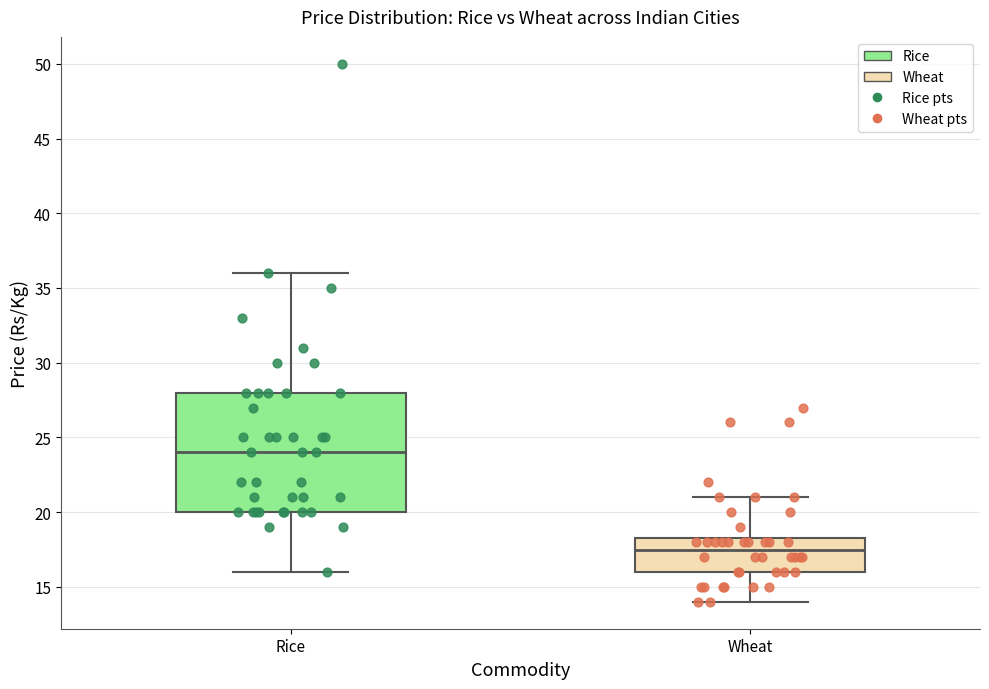

Where is the lower edge of the box for Wheat on the y-axis? The values are not printed on the chart, so give them approximately, as read against the axis.

16.0